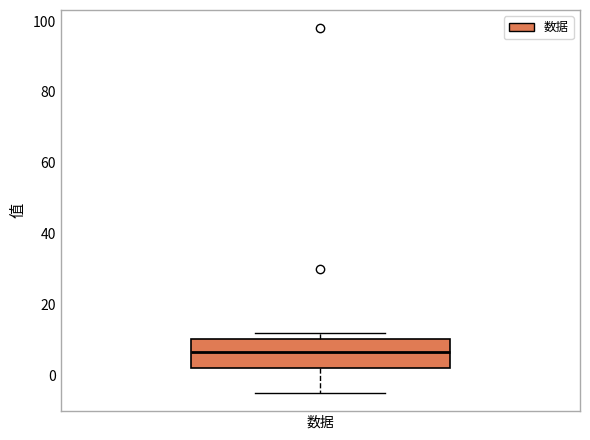

Read this box plot against the y-axis: the position of the median line, the range covered by the box, and the ends of both whiskers. The values are not printed on the chart, so give them approximately, as read against the axis.

median 6, box 2 to 10, whiskers -4 to 12